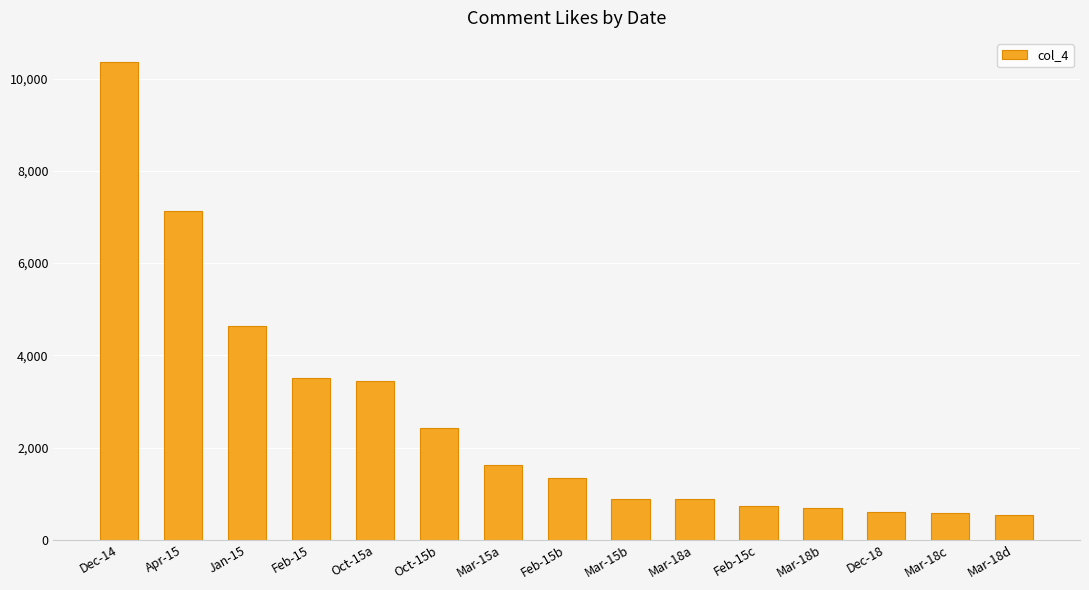

How many bars are there in total?

15